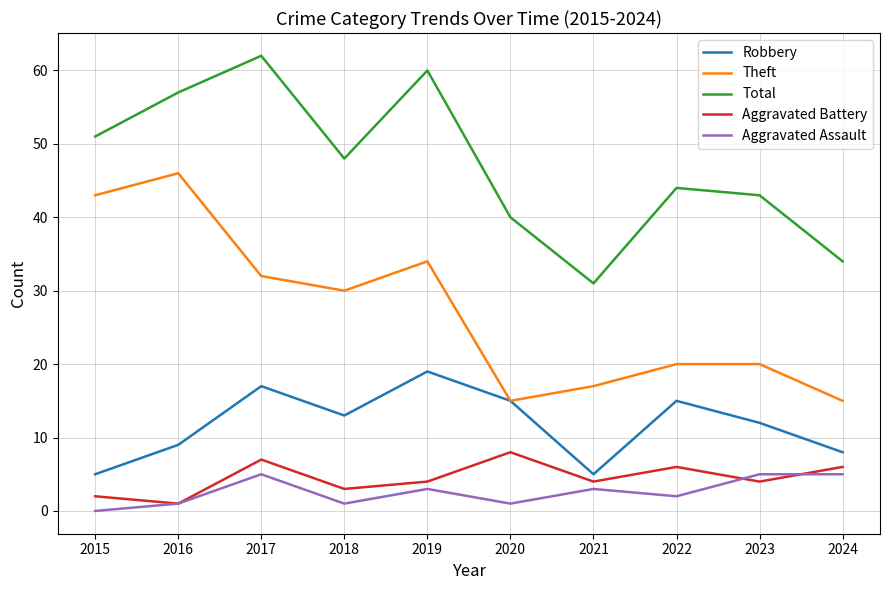

How many lines are shown in the chart?

5